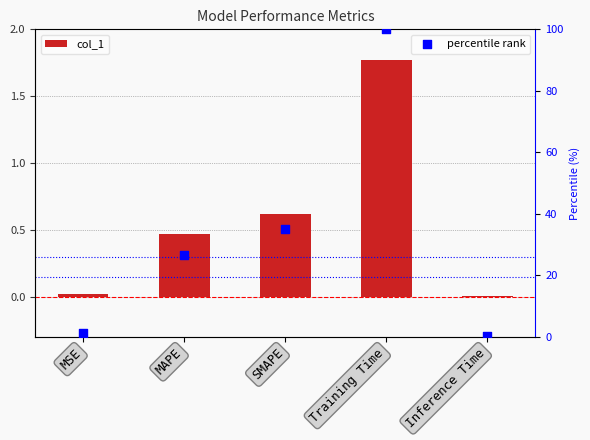

Is the value of col_1 at SMAPE greater than the value of percentile rank at MAPE?

No